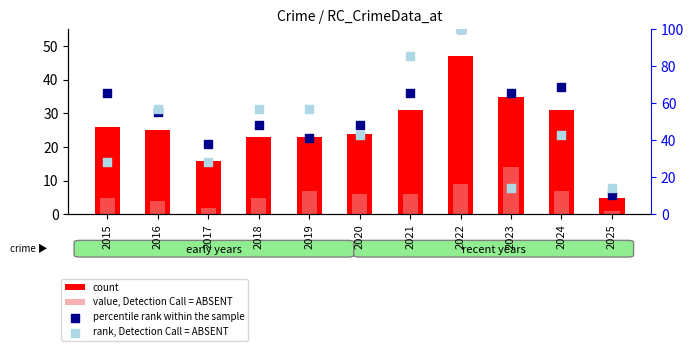

At which category is the sum across all series the highest?

2022